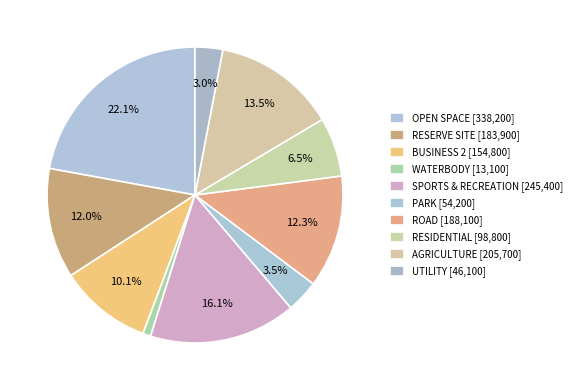

How many segments does this pie chart have?

10